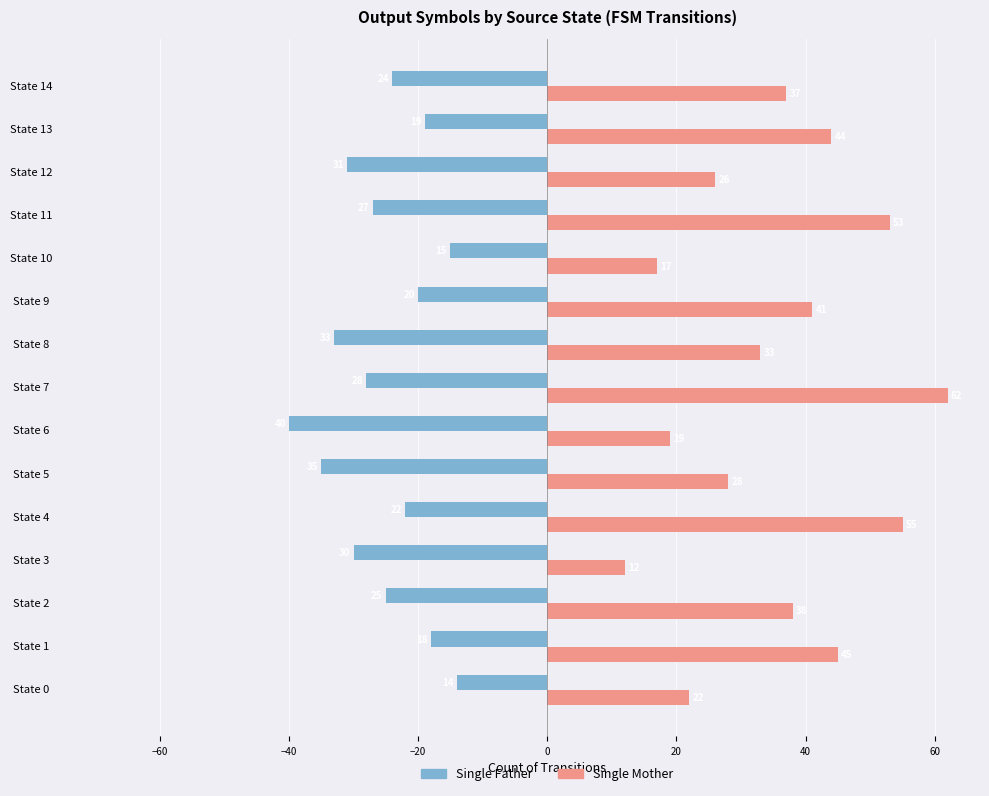

Rank the categories by Single Mother value from lowest to highest.

State 3, State 10, State 6, State 0, State 12, State 5, State 8, State 14, State 2, State 9, State 13, State 1, State 11, State 4, State 7